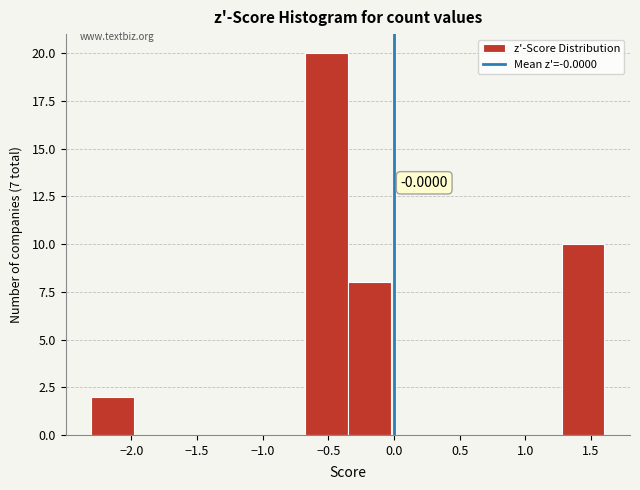

Which range on the x-axis has the tallest bar?

-0.70 to -0.35